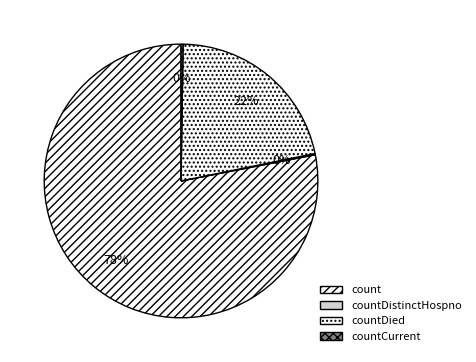

Which slice is the largest?

count